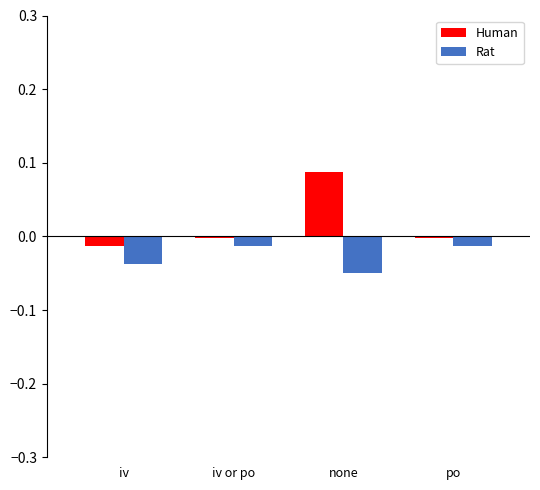

Between iv and none, which series saw the biggest shift?

Human